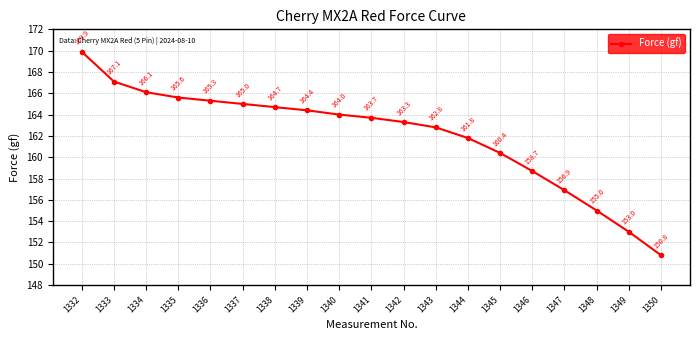

Approximately how many times larger is the value at 1333 compared to 1344?

1.0